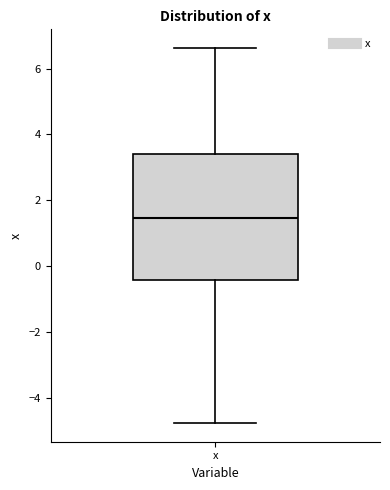

Transcribe this box plot: give where the median line is, the range the box spans, and where the two whiskers end, as read against the y-axis. The values are not printed on the chart, so give them approximately, as read against the axis.

median 1.4, box -0.4 to 3.4, whiskers -4.8 to 6.6